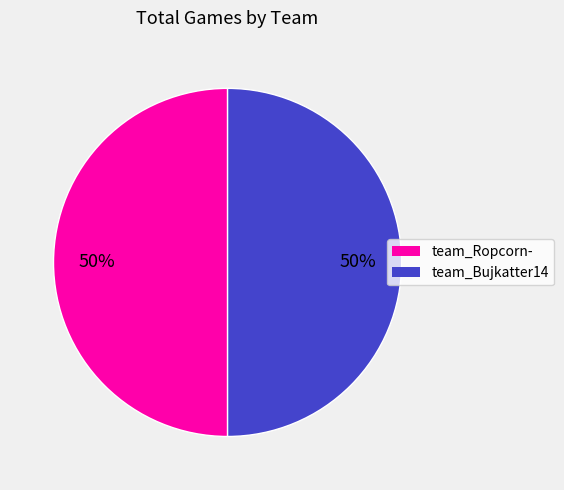

To the nearest percent, what is the combined percentage of team_Bujkatter14 and team_Ropcorn-?

100%